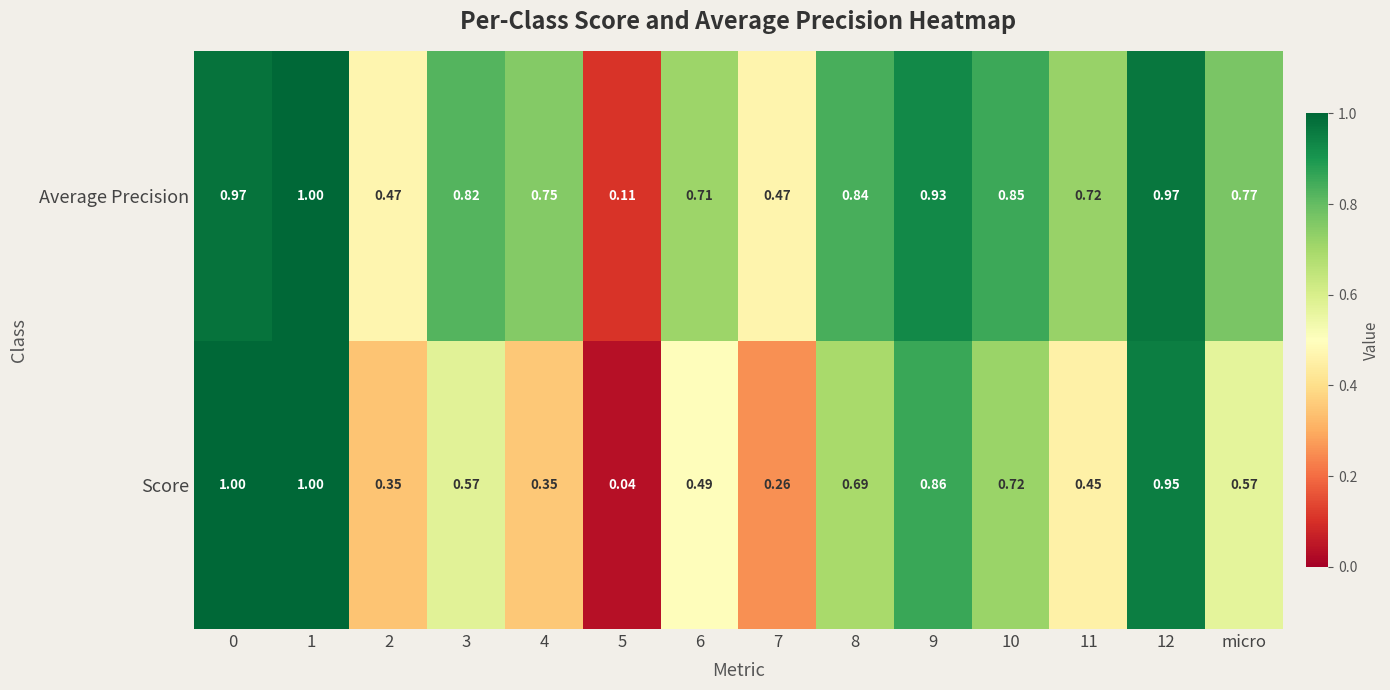

Which series has the widest spread of values?

Score